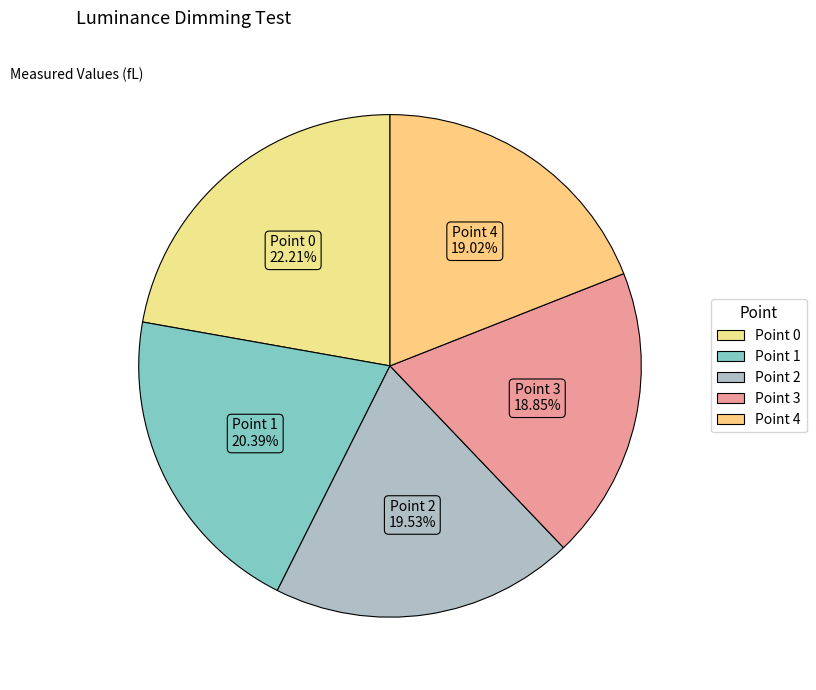

Is it true that Point 0 is 34% of the pie?

False